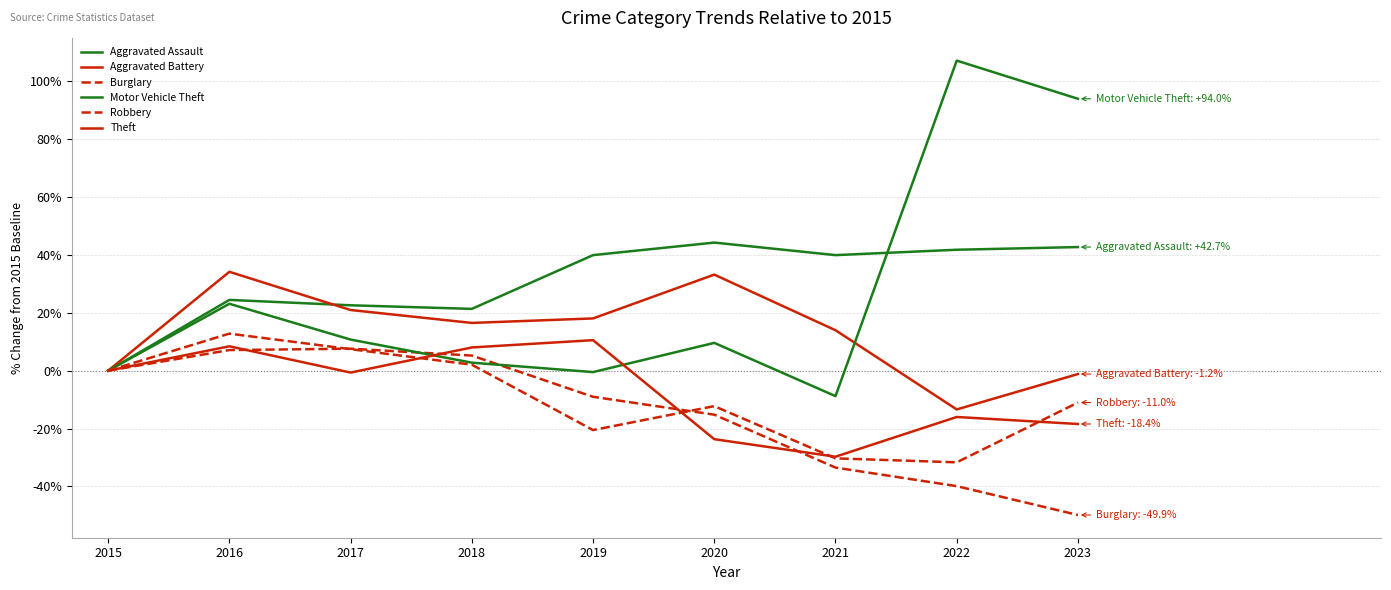

Which label corresponds to the largest value in the chart?

2022